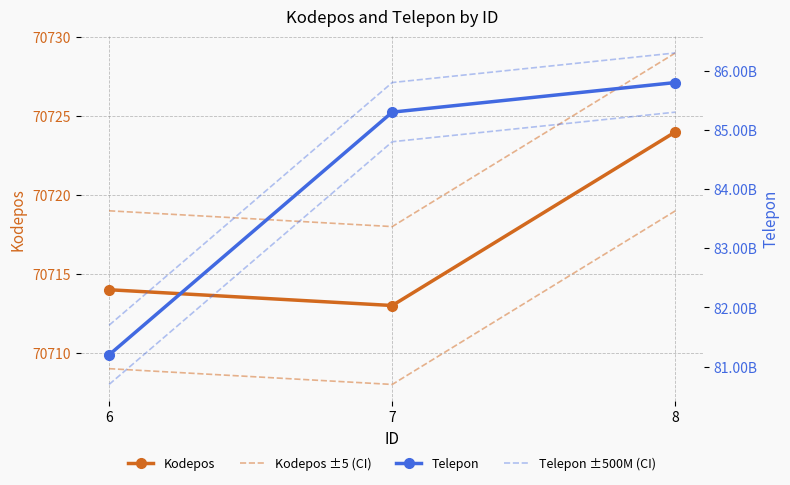

What is the sum of the Kodepos ±5 (CI) values at 7 and 6?

141437